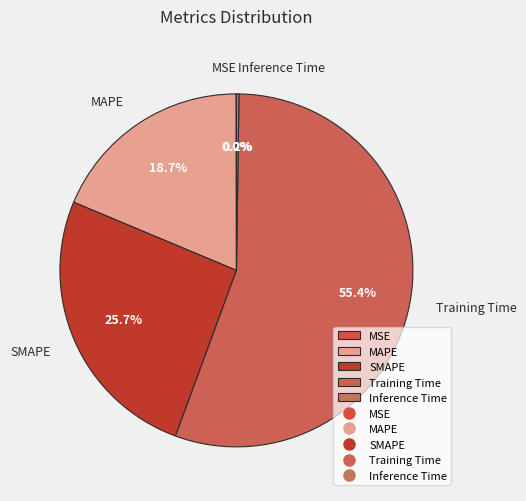

Which has a higher value, MAPE or Training Time?

Training Time